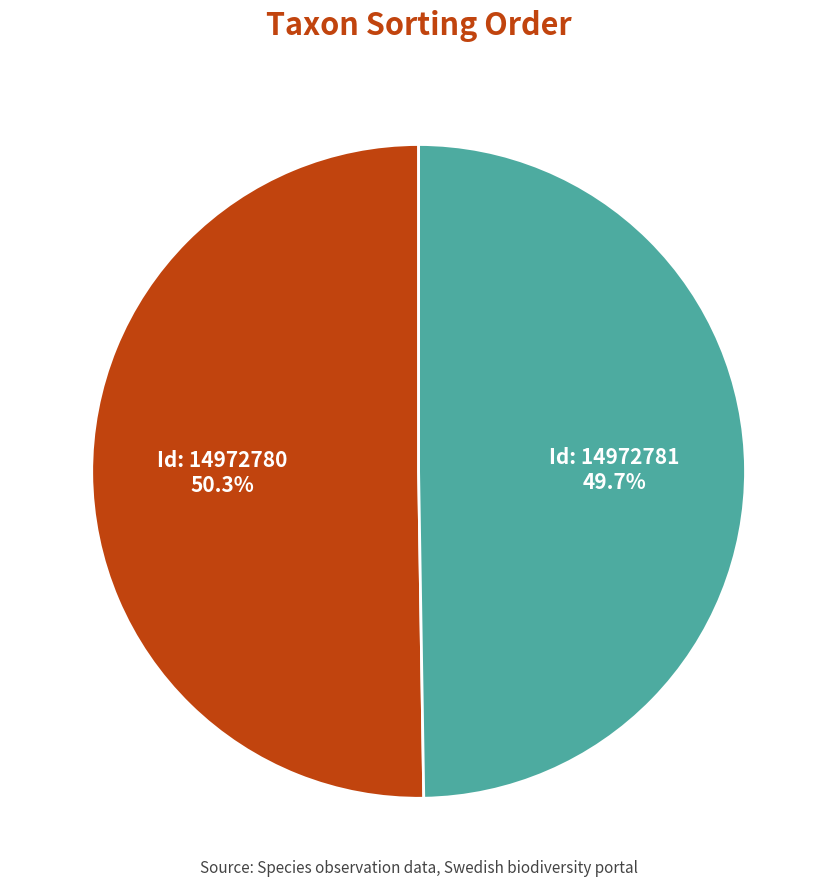

Does any single category account for the majority?

Yes